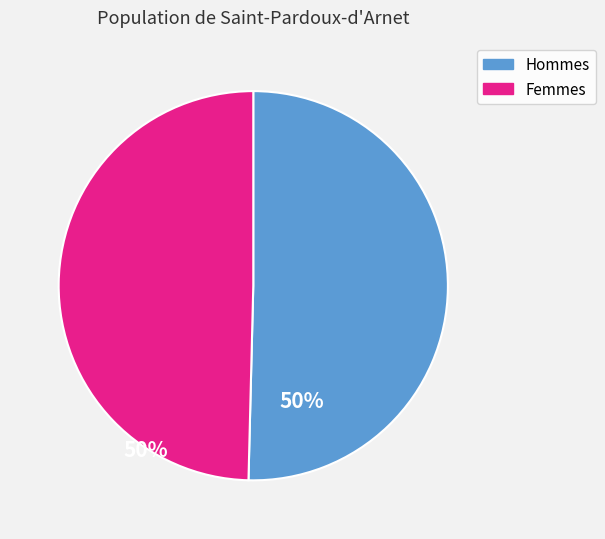

Does any single category account for the majority?

Yes